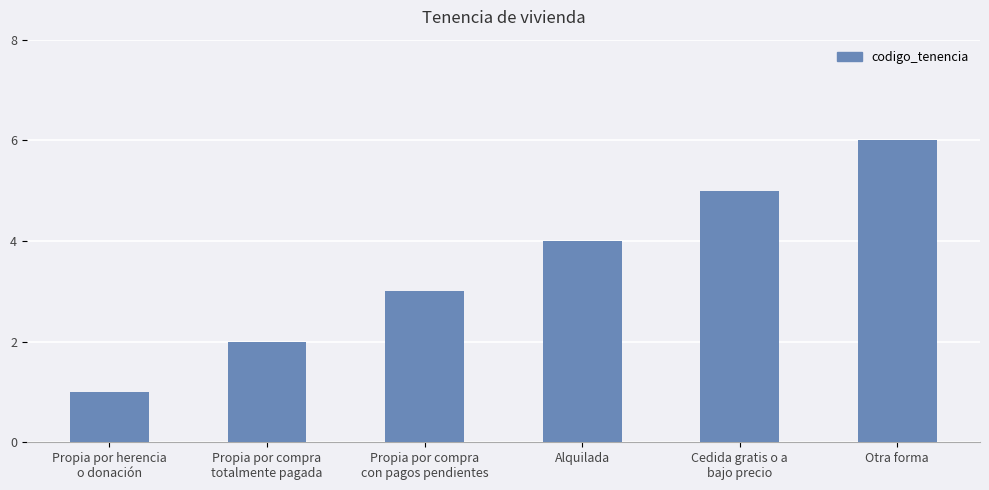

What is the greatest value displayed?

6